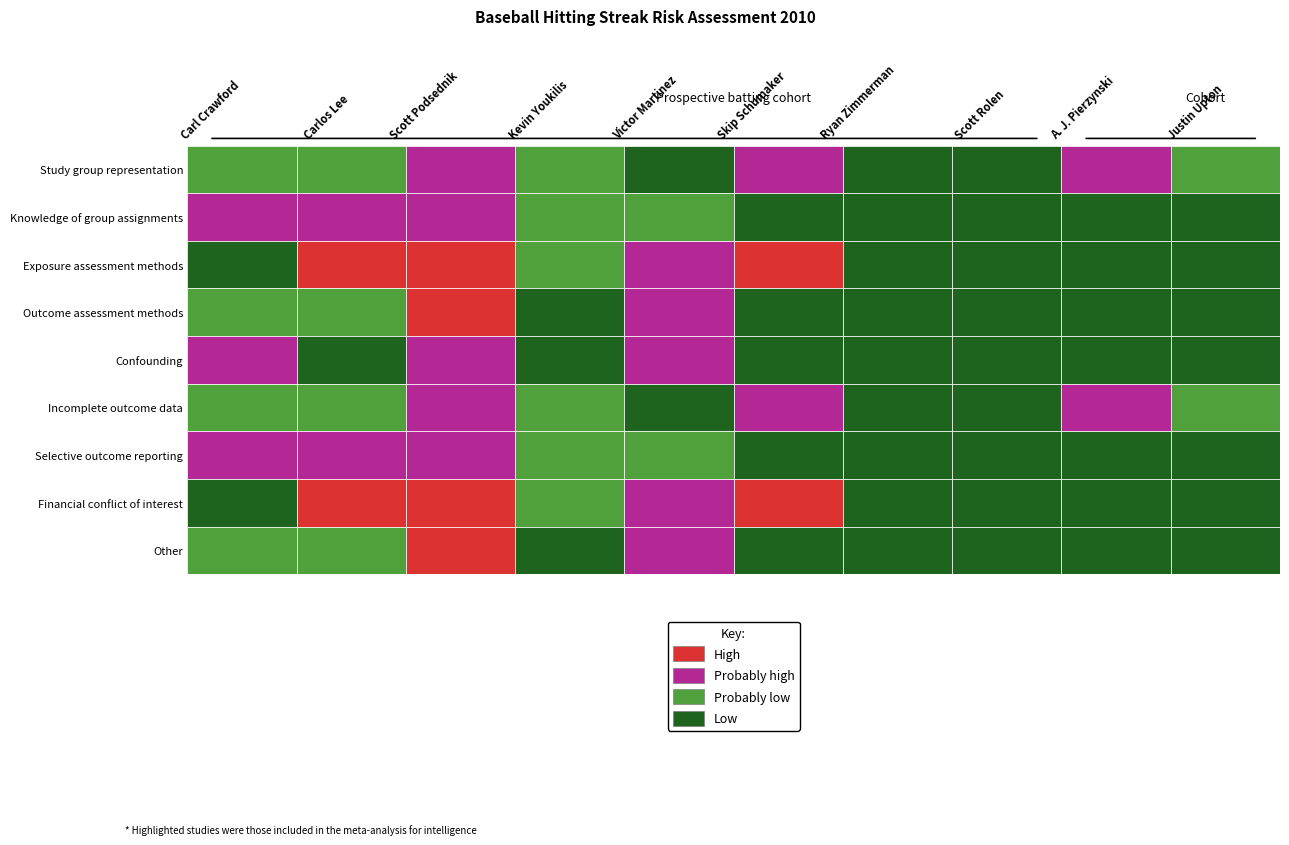

Which series has the largest total across all categories?

Carl Crawford